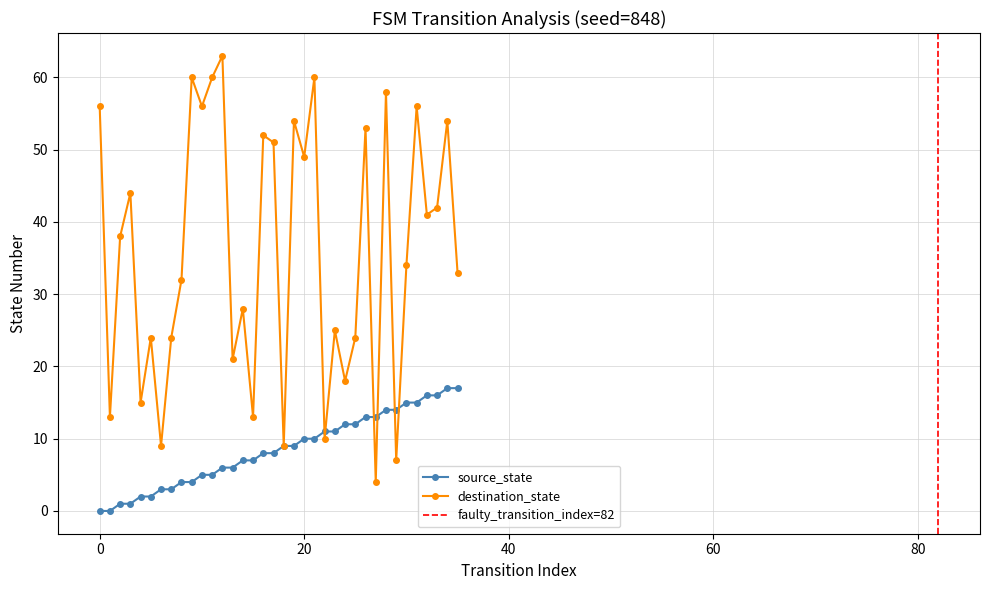

Which label corresponds to the largest value in the chart?

12